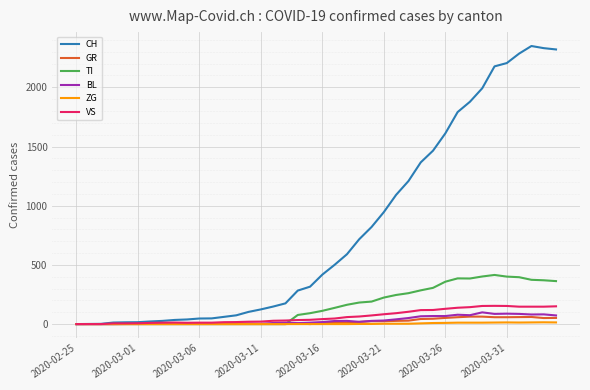

What is the greatest value displayed?

2349